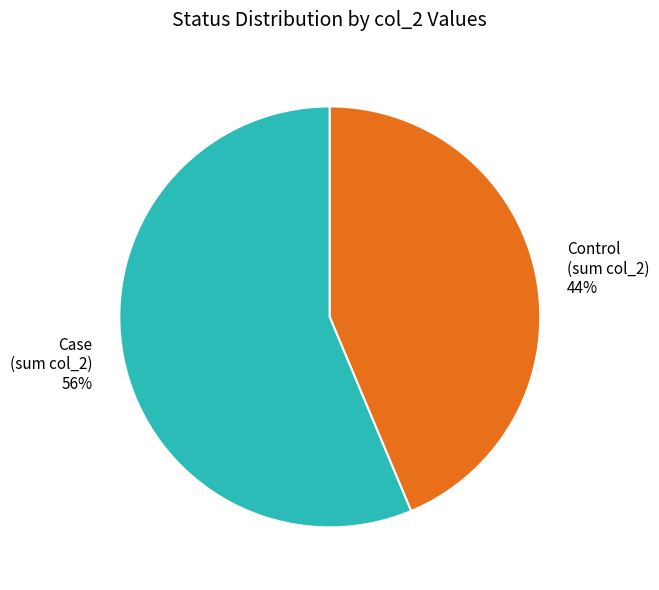

Does any single category account for the majority?

Yes